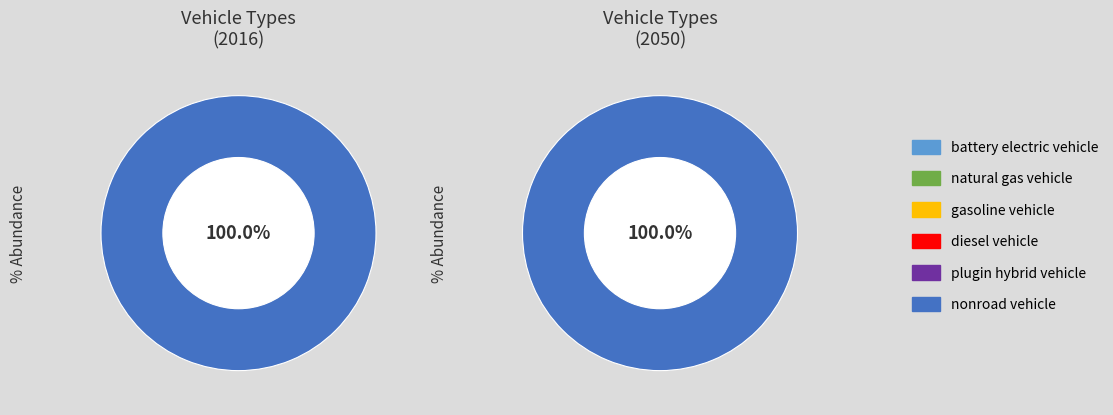

Does 4 account for over 50% of the chart?

No